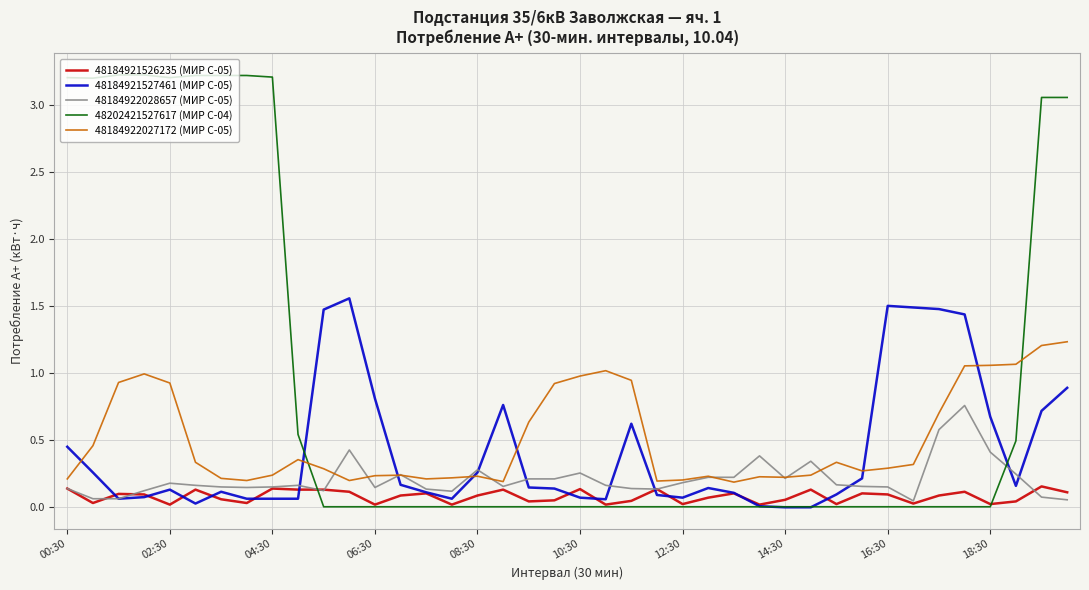

Which series has the largest range (max minus min)?

48202421527617 (МИР С-04)